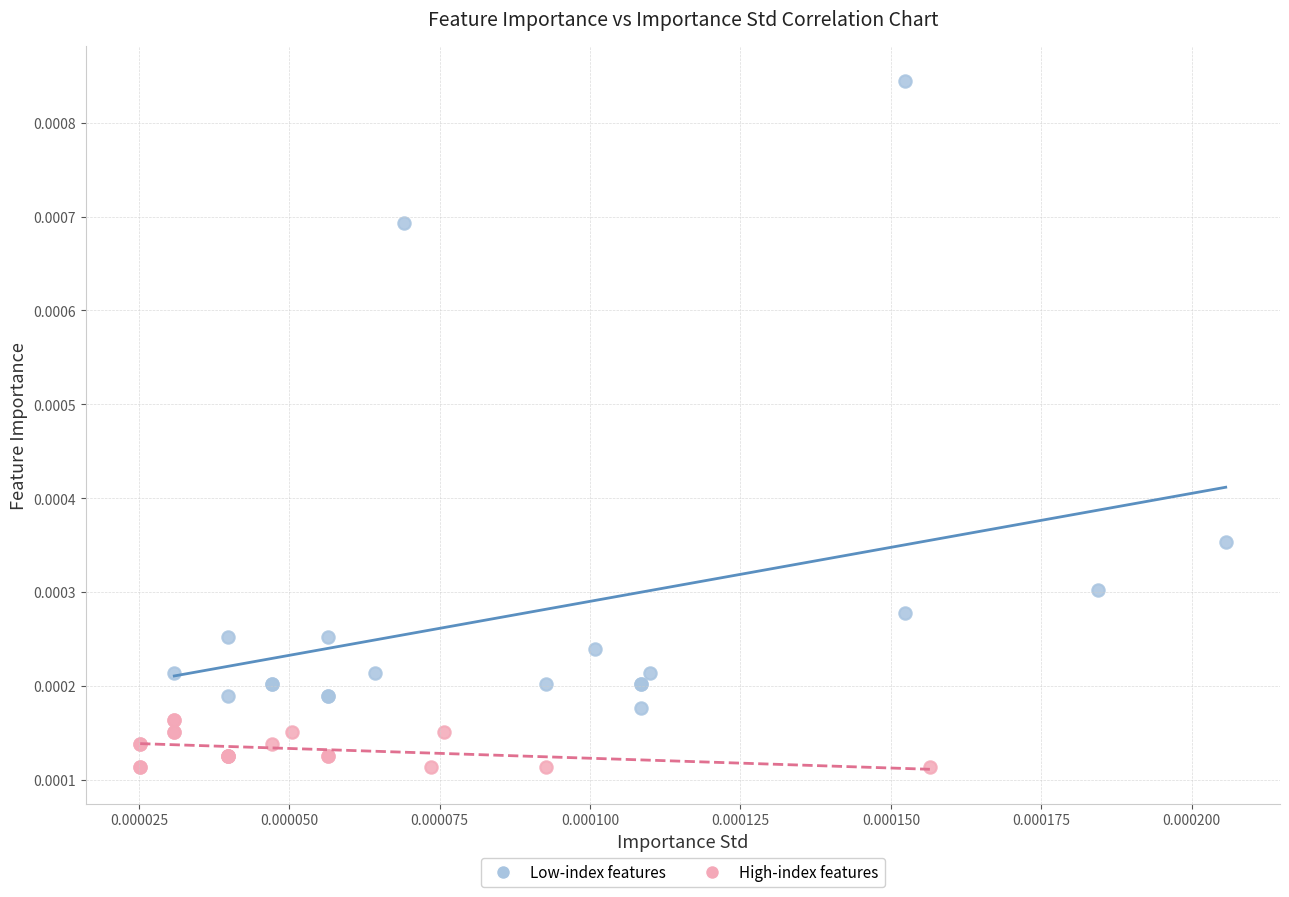

Which series reaches the maximum Y coordinate?

Low-index features